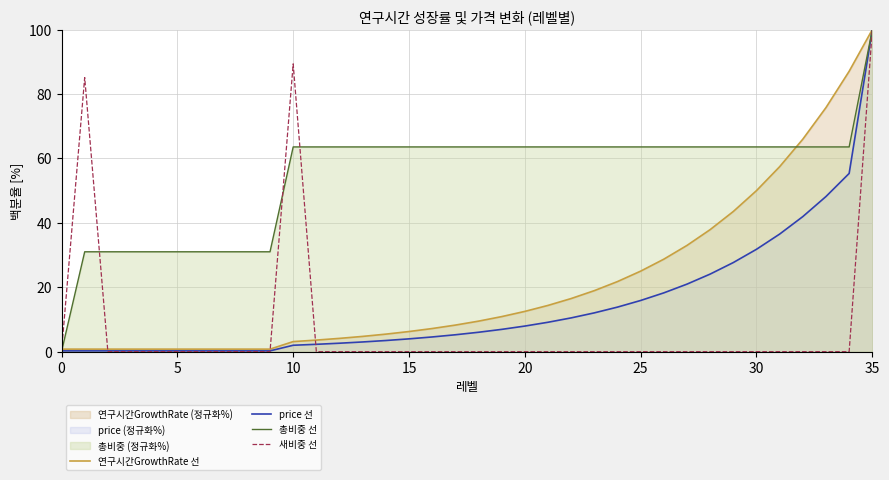

What is the maximum value for price 선?

100.0